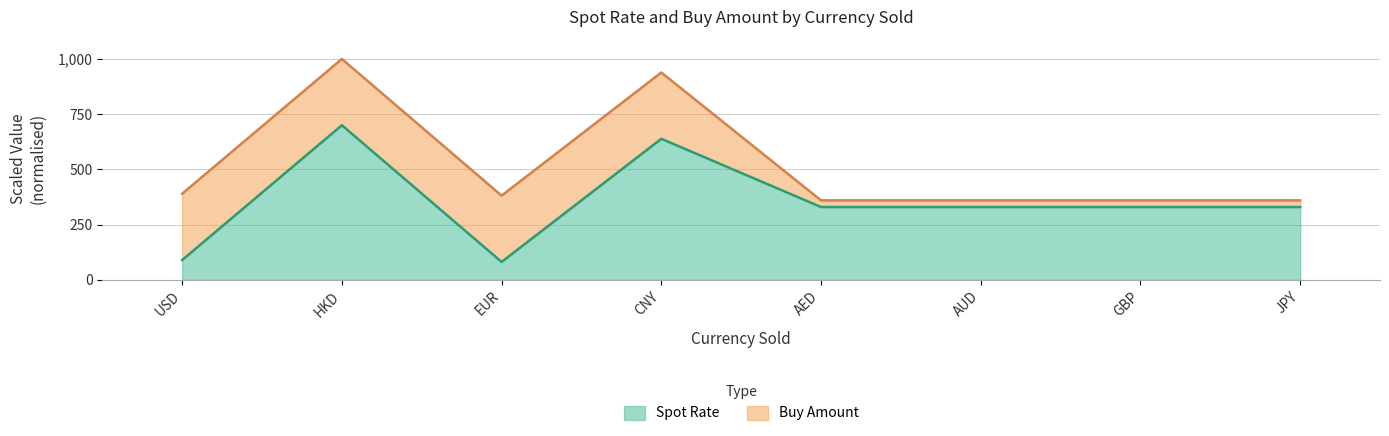

What is the value of the 4th point from the left?

638.6